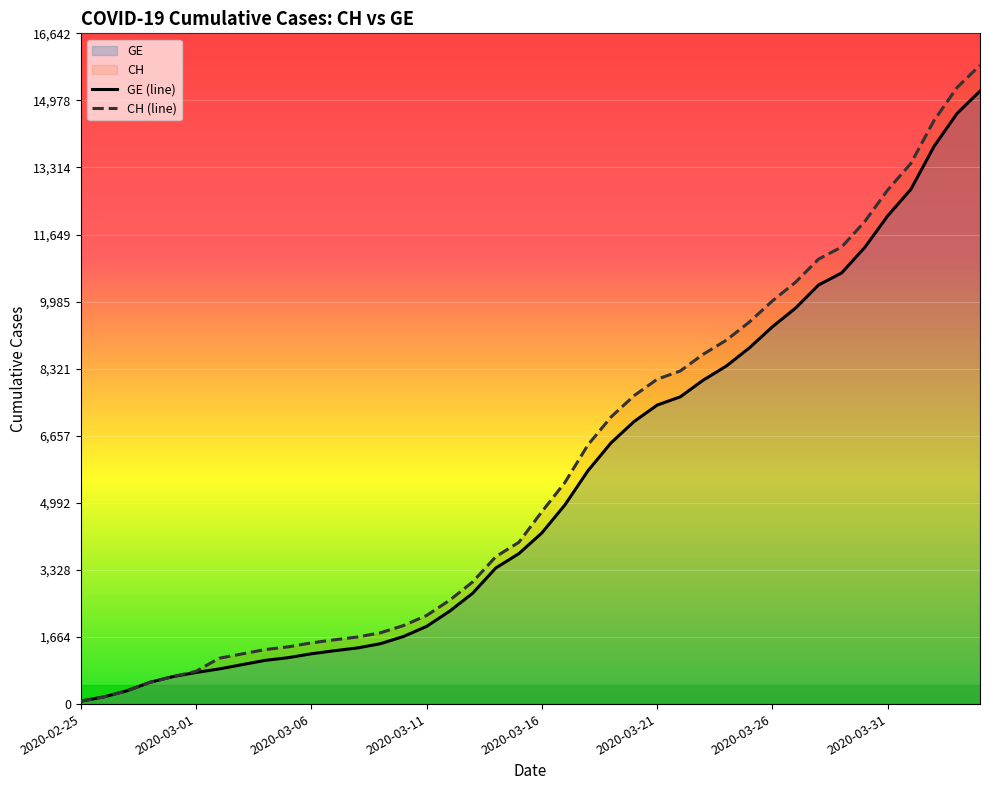

What is the total value across all series at 39?

31058